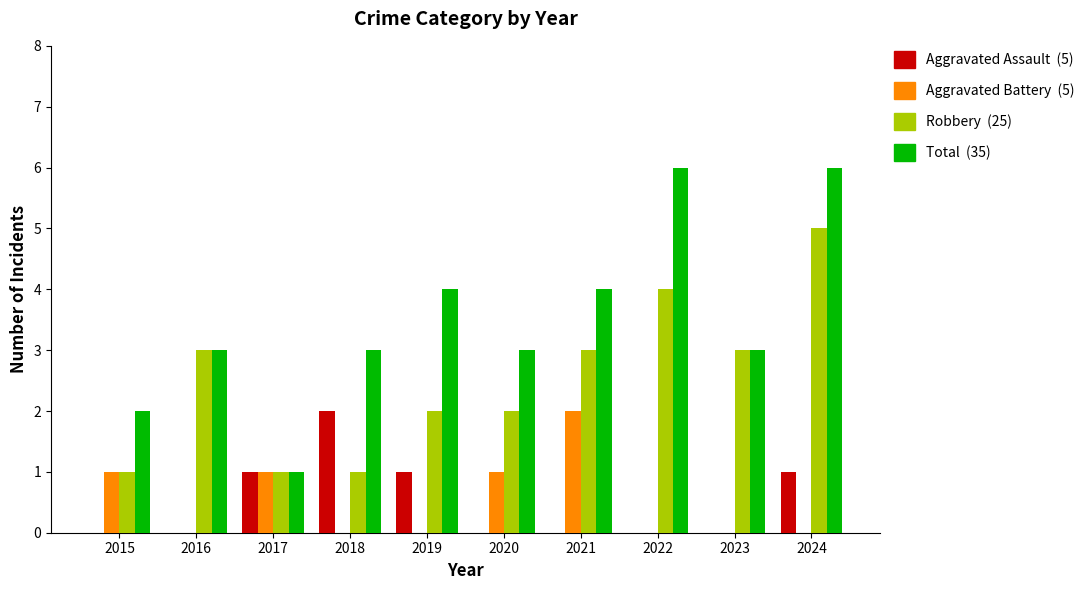

At which category is the sum across all series the highest?

2024